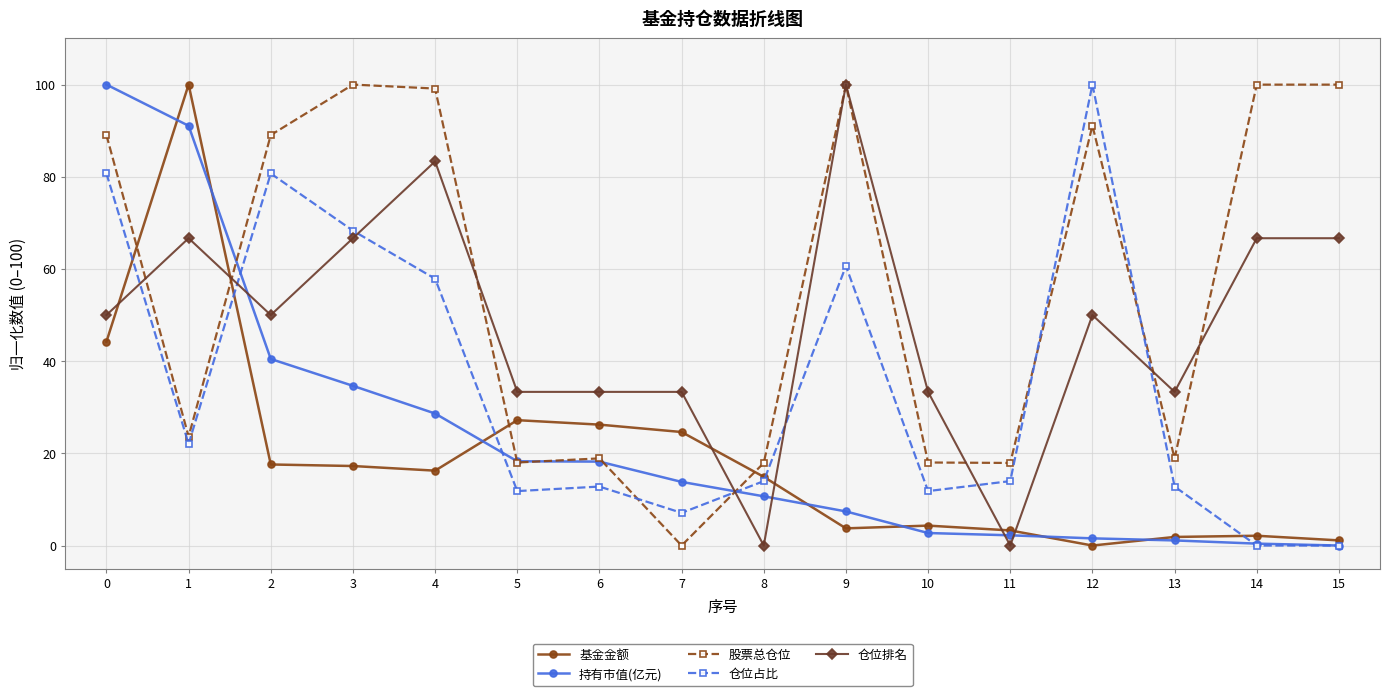

What is the difference between the maximum and second lowest values in the 仓位占比 series?

100.0